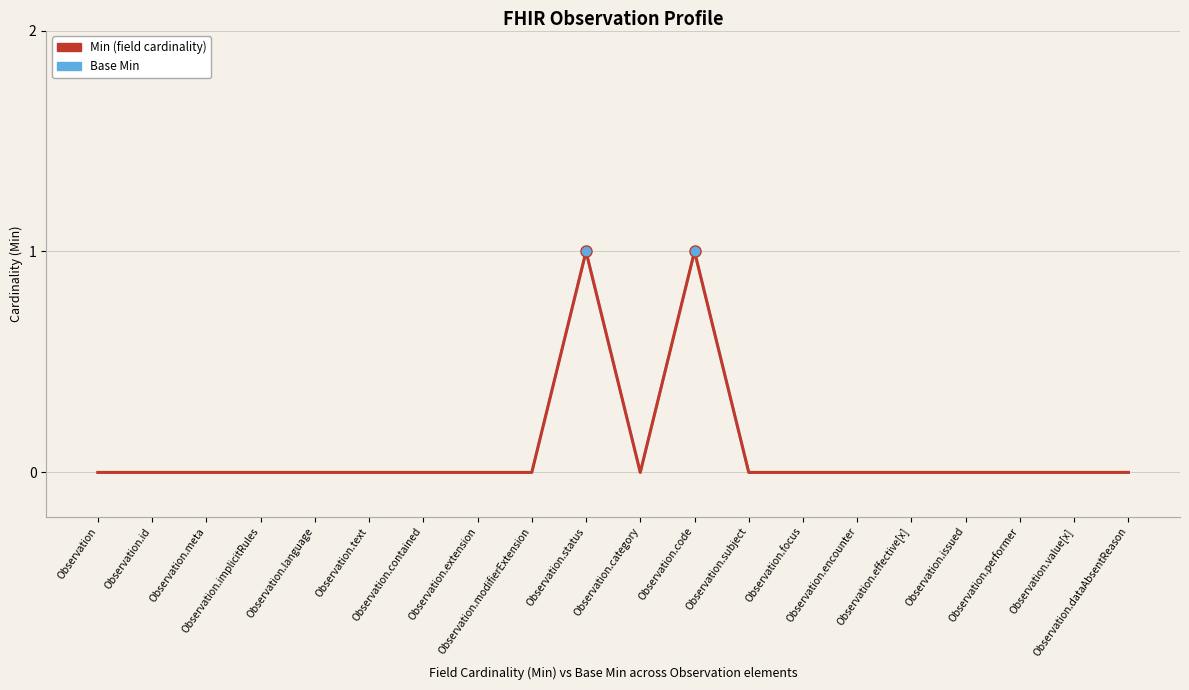

At which category does the chart reach its peak across all series?

Observation.status